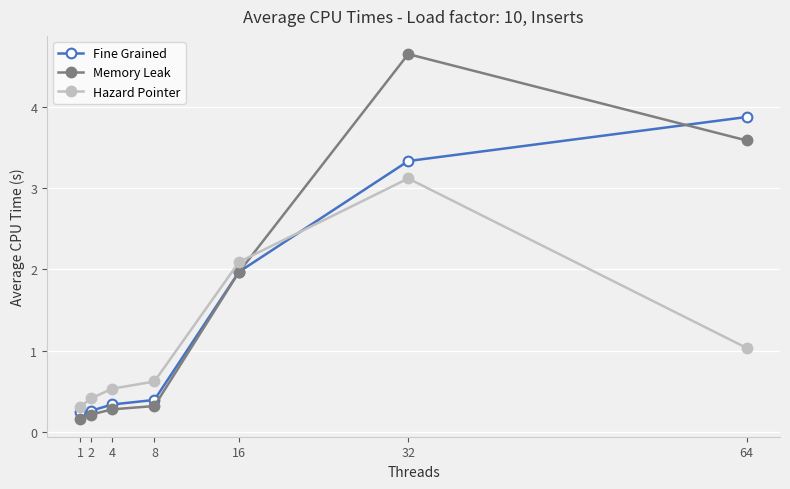

At how many categories does at least one series exceed 4?

1